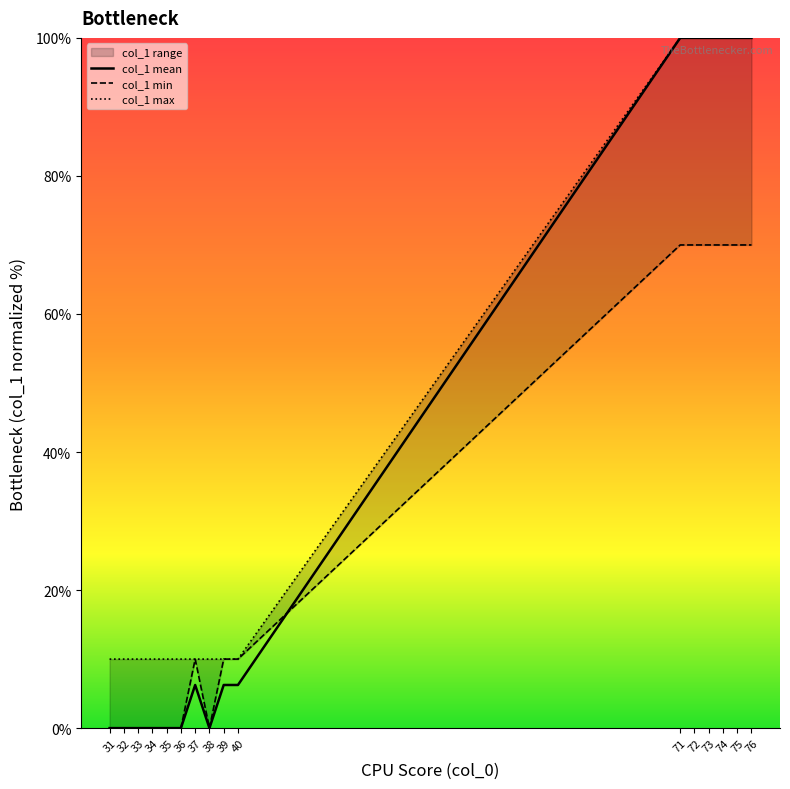

What value does the col_1 max series have at 35?

10.0